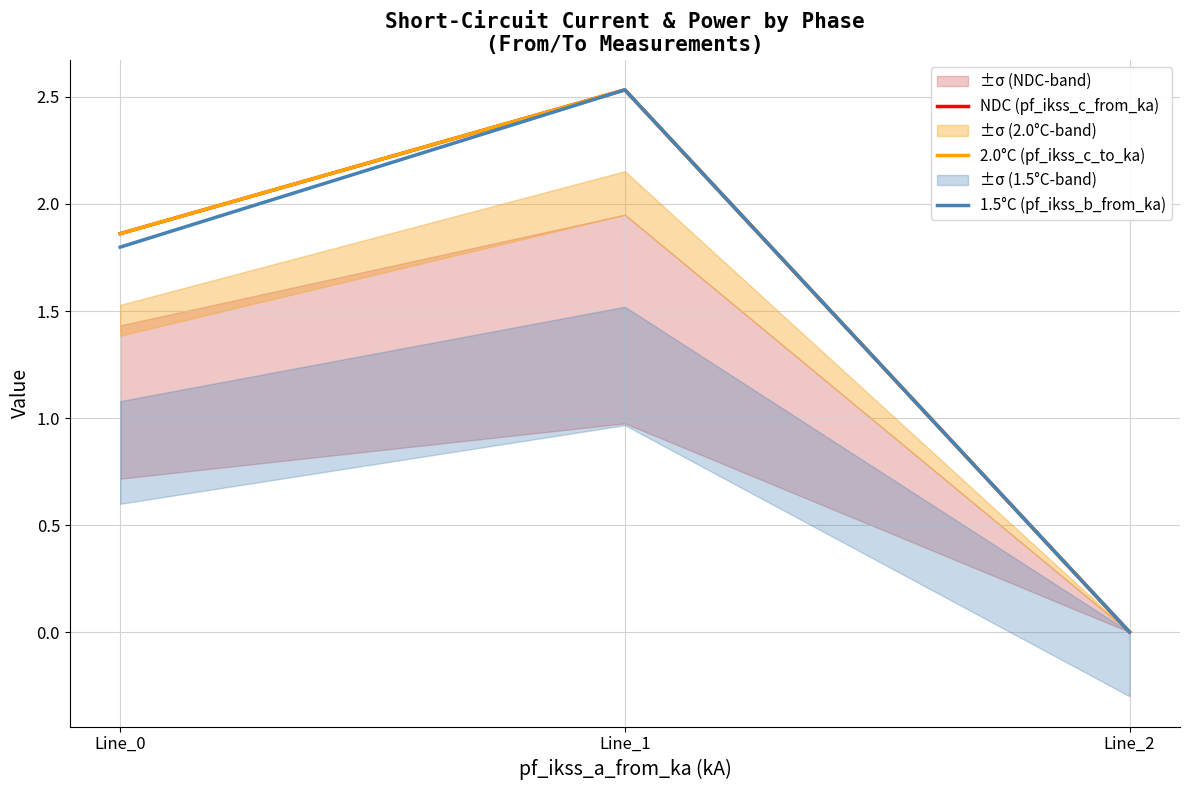

Is this an area chart (filled region under the line)?

No